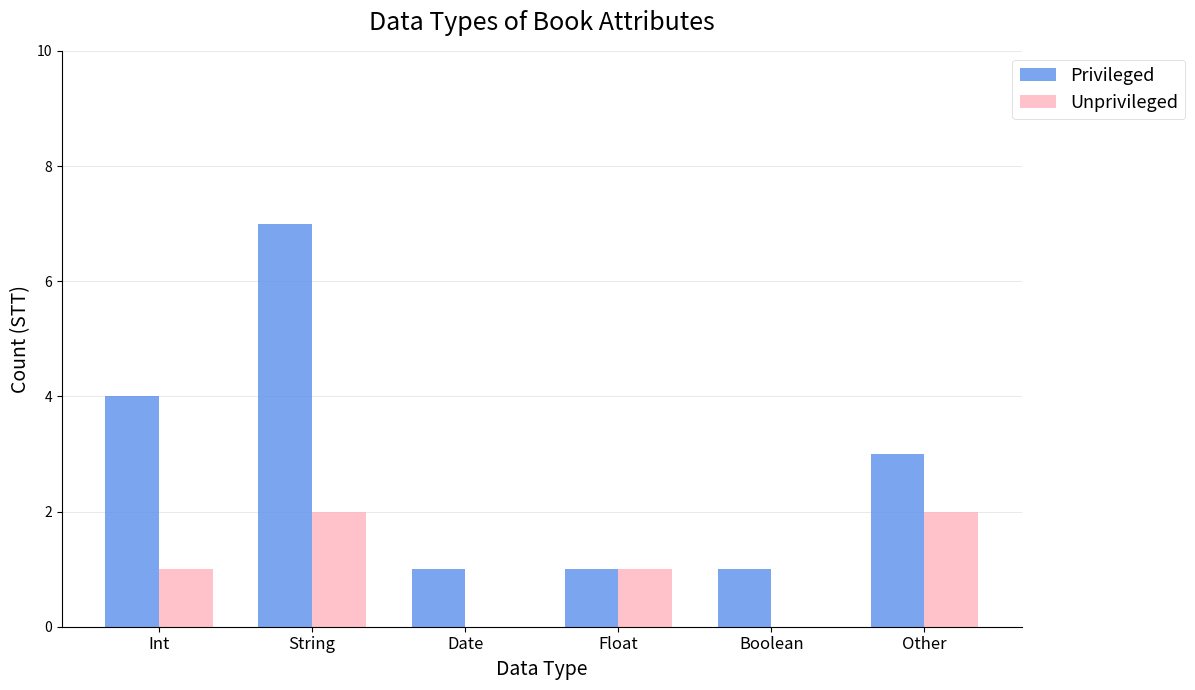

Reading right to left, extract all data points from this chart.

Privileged: Other=3	Boolean=1	Float=1	Date=1	String=7	Int=4
Unprivileged: Other=2	Boolean=0	Float=1	Date=0	String=2	Int=1